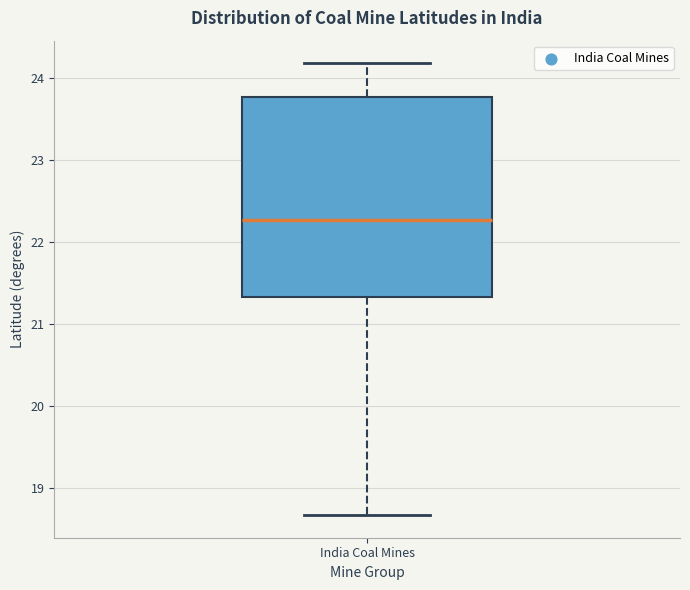

Transcribe this box plot: give where the median line is, the range the box spans, and where the two whiskers end, as read against the y-axis. The values are not printed on the chart, so give them approximately, as read against the axis.

median 22.3, box 21.3 to 23.8, whiskers 18.7 to 24.2